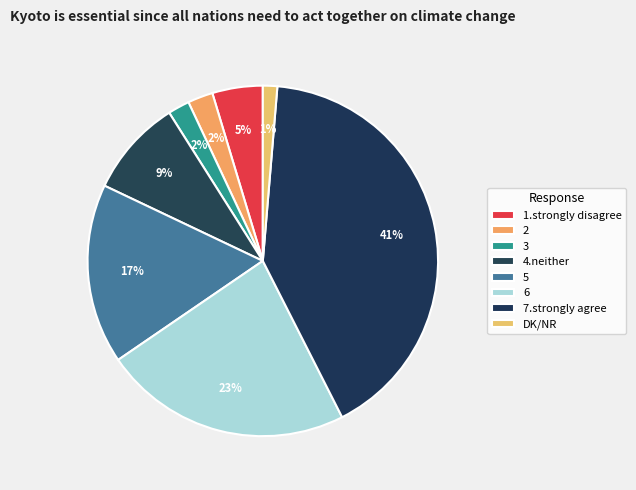

Approximately how many times larger is the value at 2 compared to 4.neither?

0.3